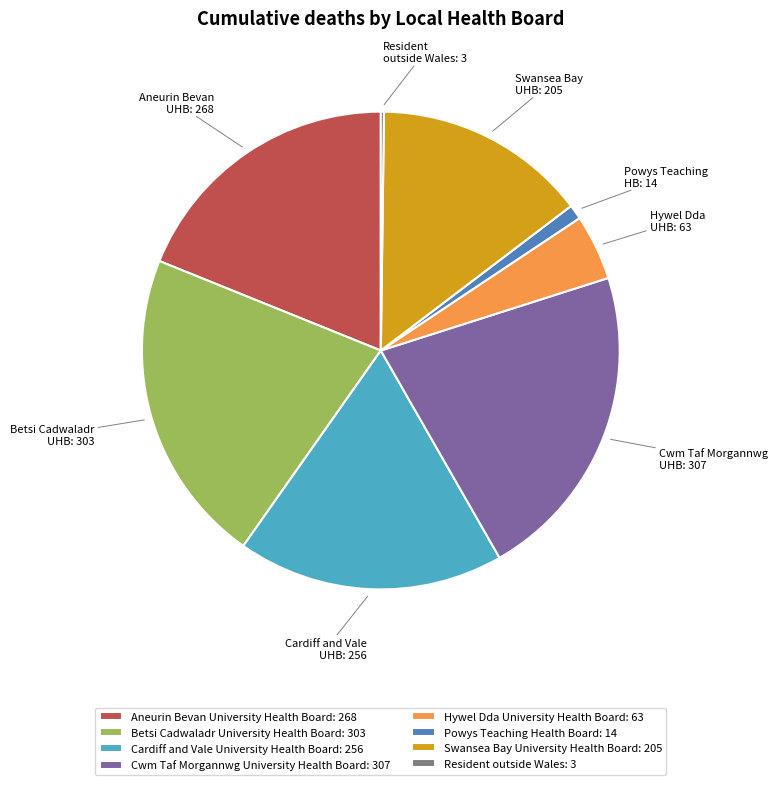

Approximately how many times larger is the value at Cardiff and Vale University Health Board: 256 compared to Powys Teaching Health Board: 14?

18.3